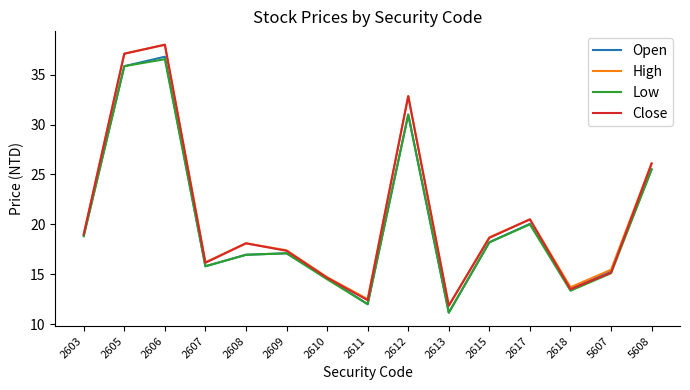

Is this an area chart (filled region under the line)?

No